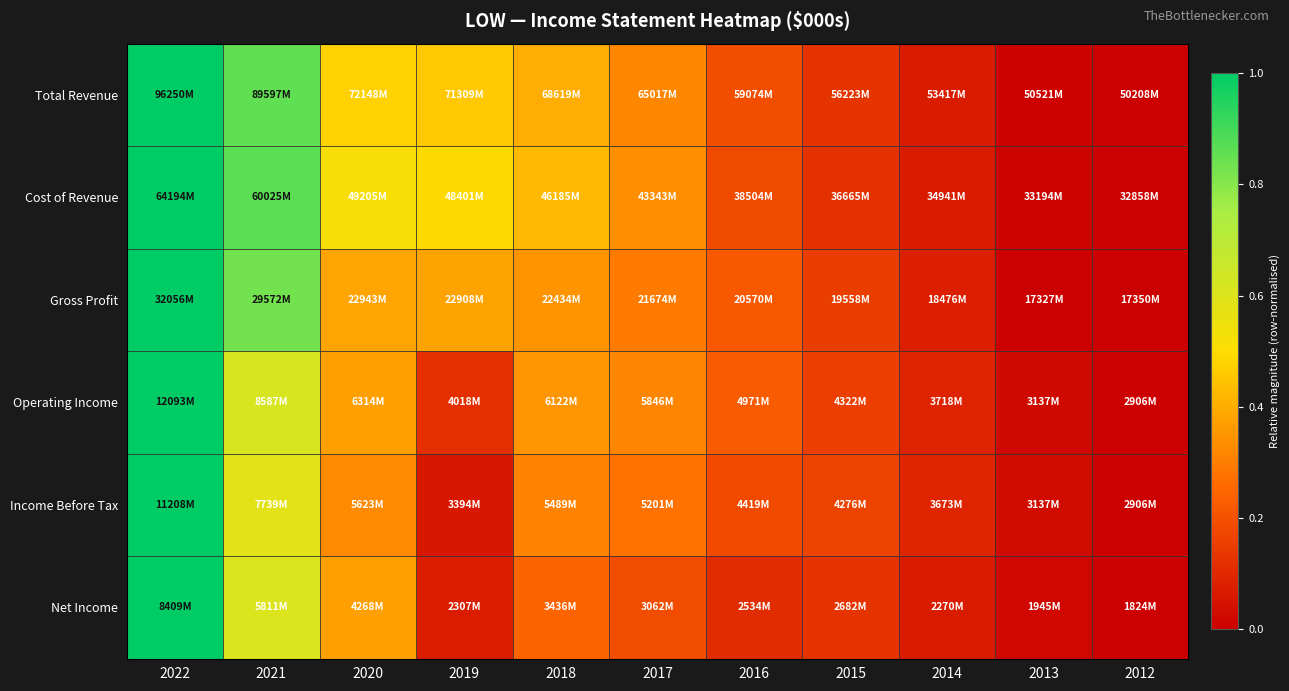

Which has a higher value, 2019 or 2022?

2022